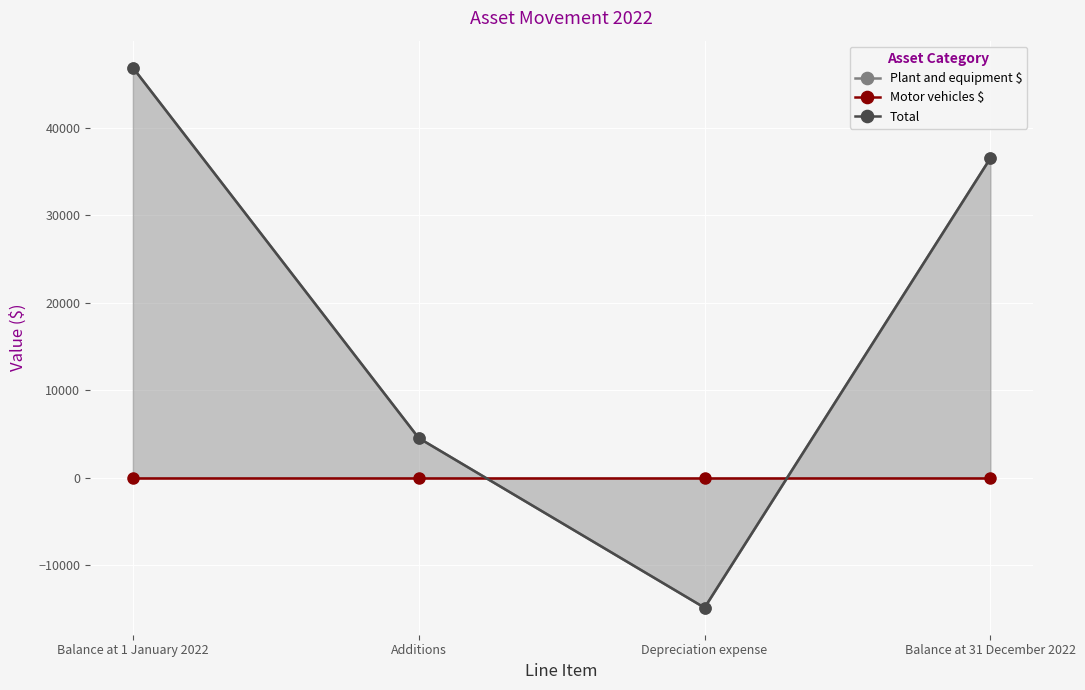

Count the number of data series in this chart.

3